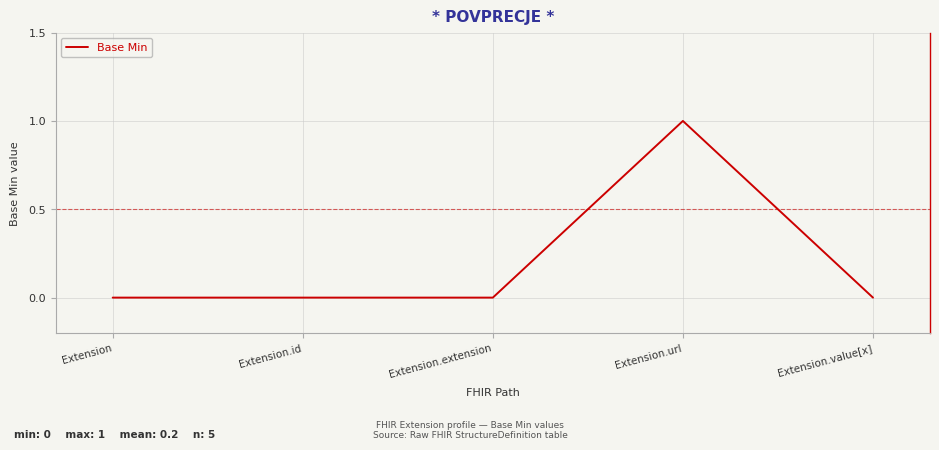

What is the maximum value shown in the chart?

1